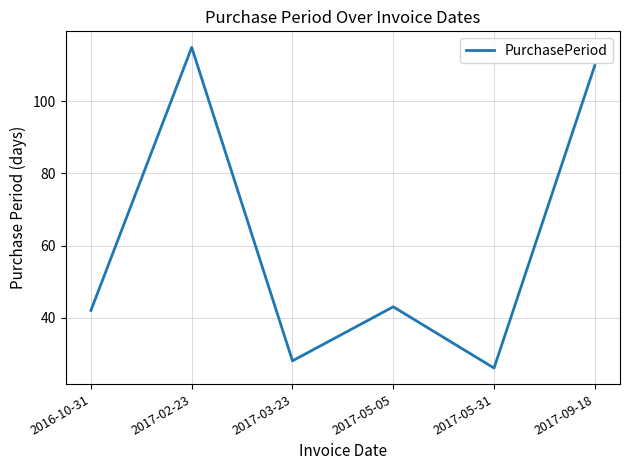

What is the approximate value at 2017-05-31, to the nearest 5?

25